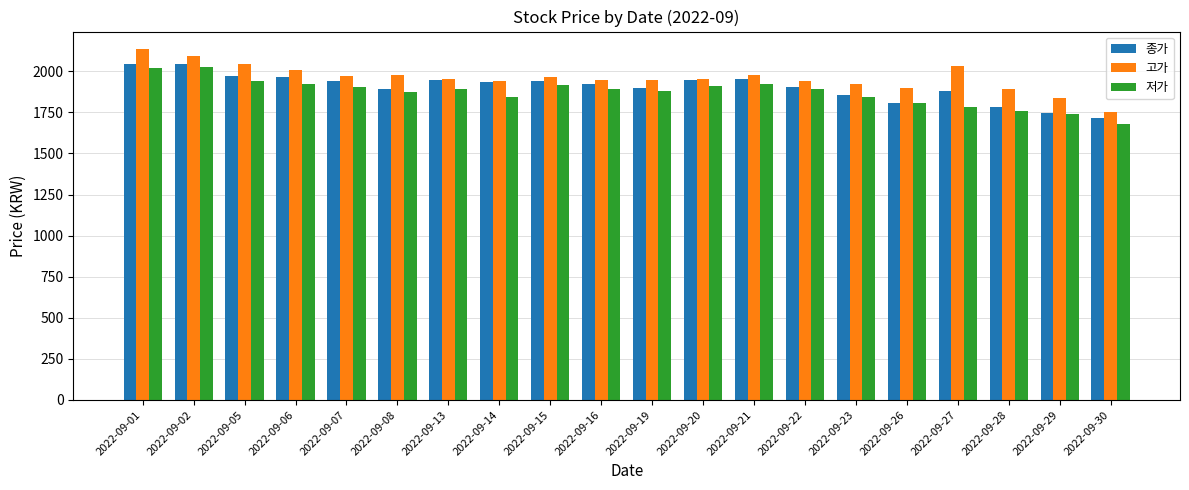

Between 2022-09-20 and 2022-09-23, which series saw the biggest shift?

종가